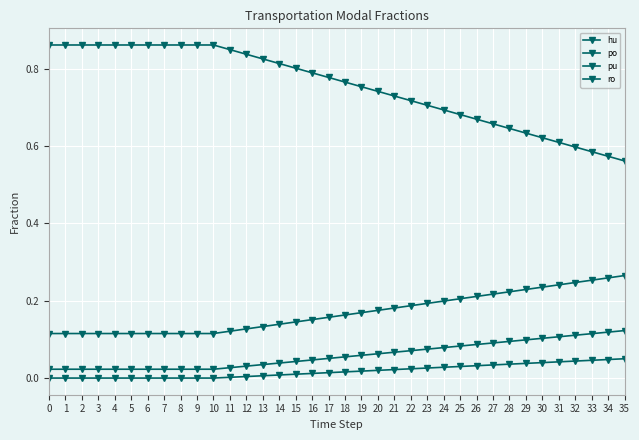

How many lines are shown in the chart?

4